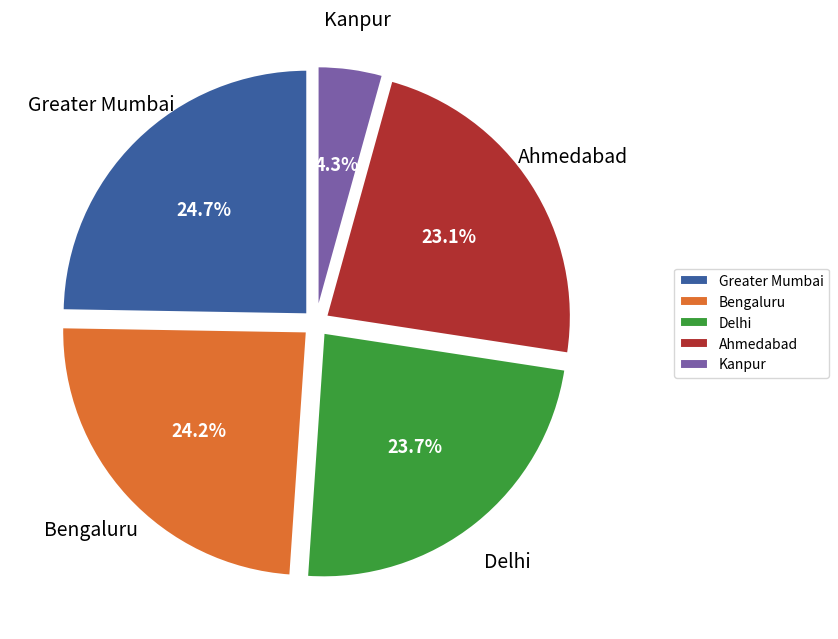

What is the ratio of the value at Greater Mumbai to the value at Ahmedabad?

1.1